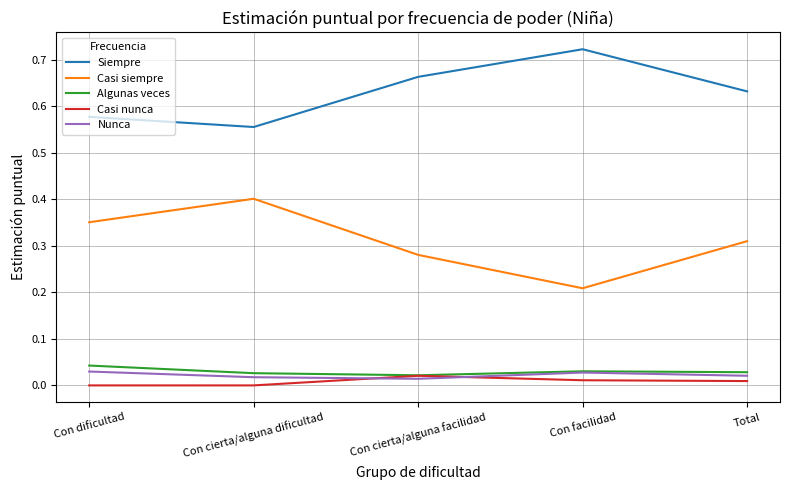

Is the value of Casi siempre at Con cierta/alguna dificultad greater than the value of Nunca at Con facilidad?

Yes